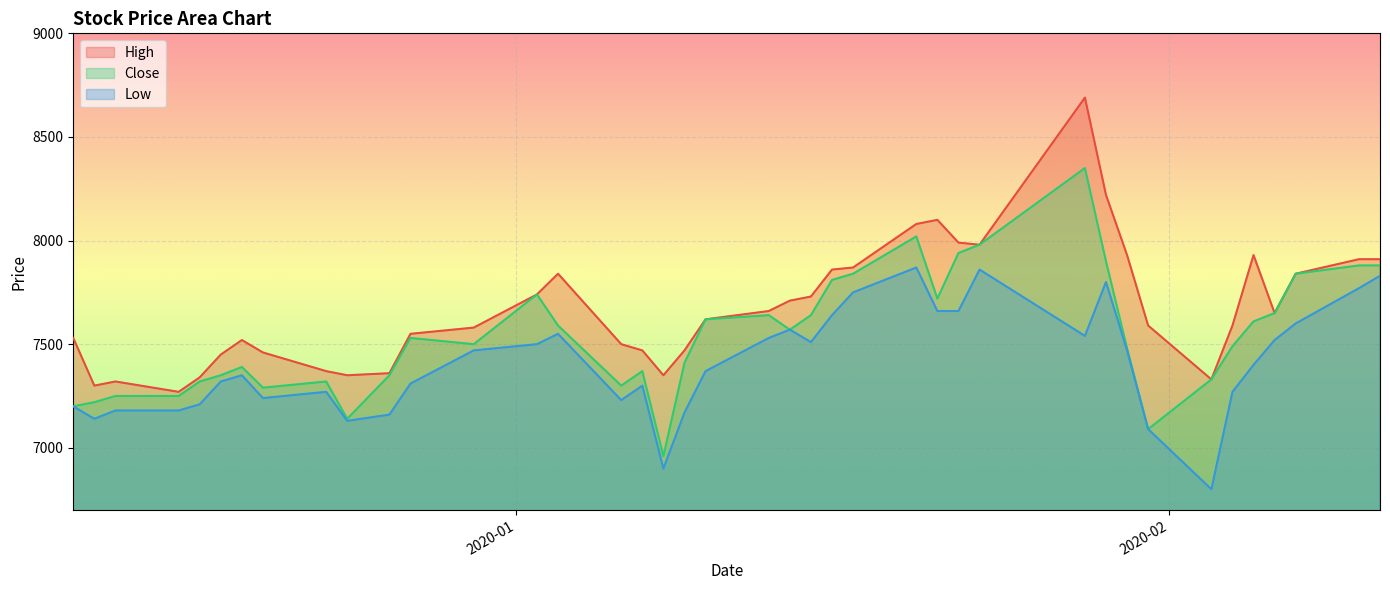

Count the number of categories in the chart.

40